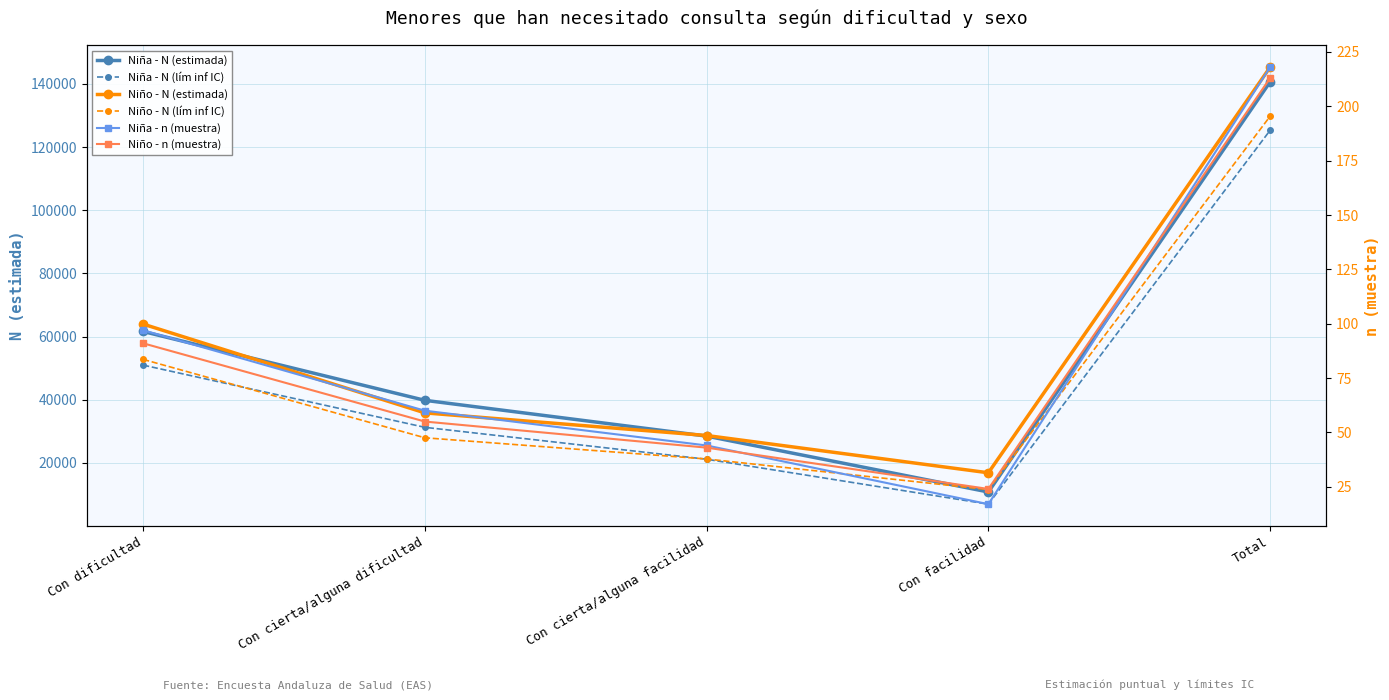

The Niño - n (muestra) series shows 98 at Total. True or false?

False